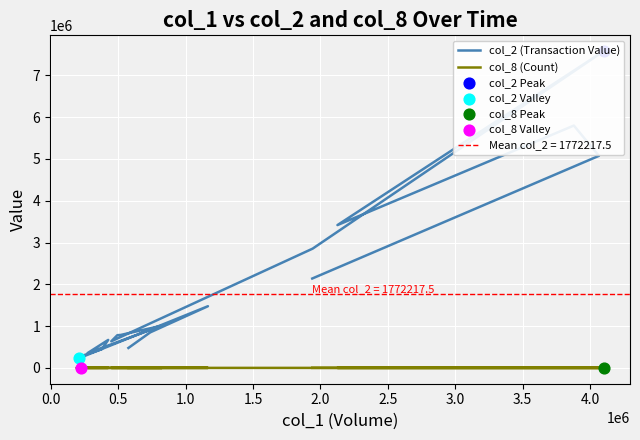

Which series has the largest total across all categories?

col_2 (Transaction Value)